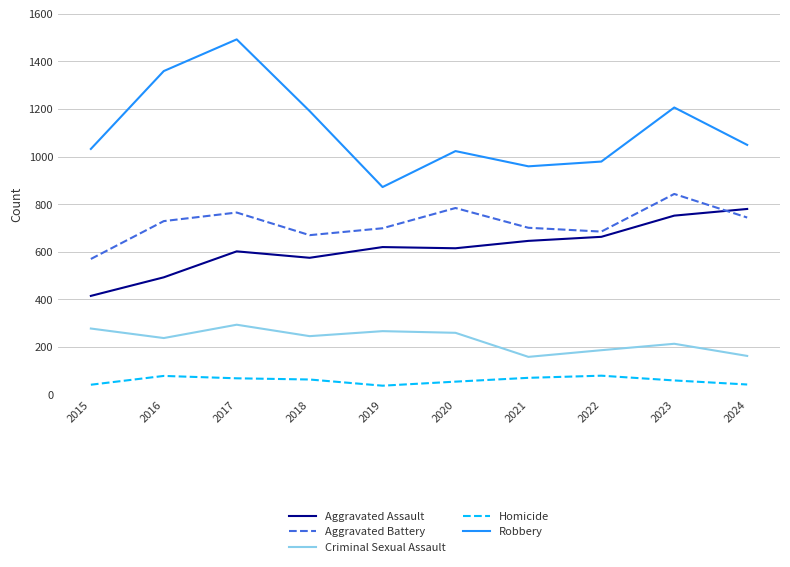

Which label corresponds to the largest value in the chart?

2017